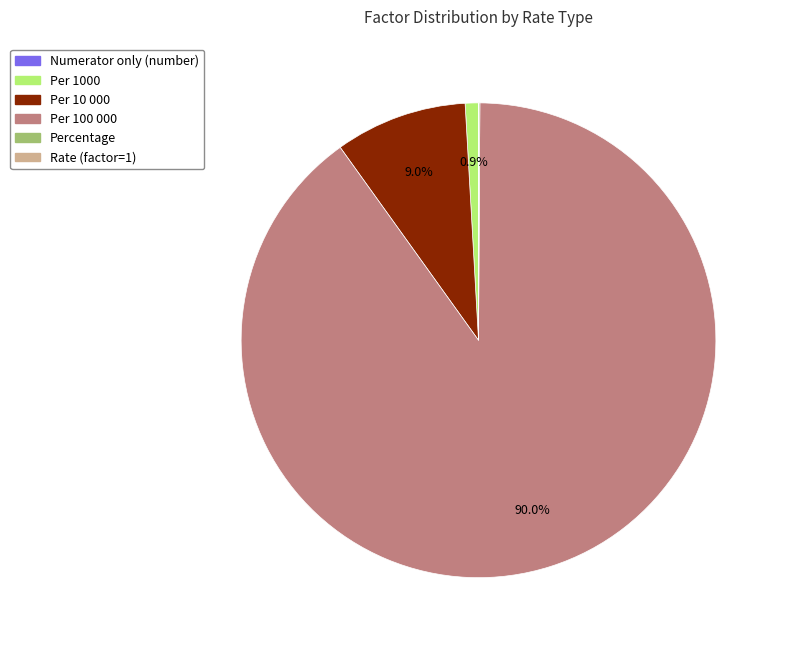

How much of the chart is everything except Per 100 000?

10.0%